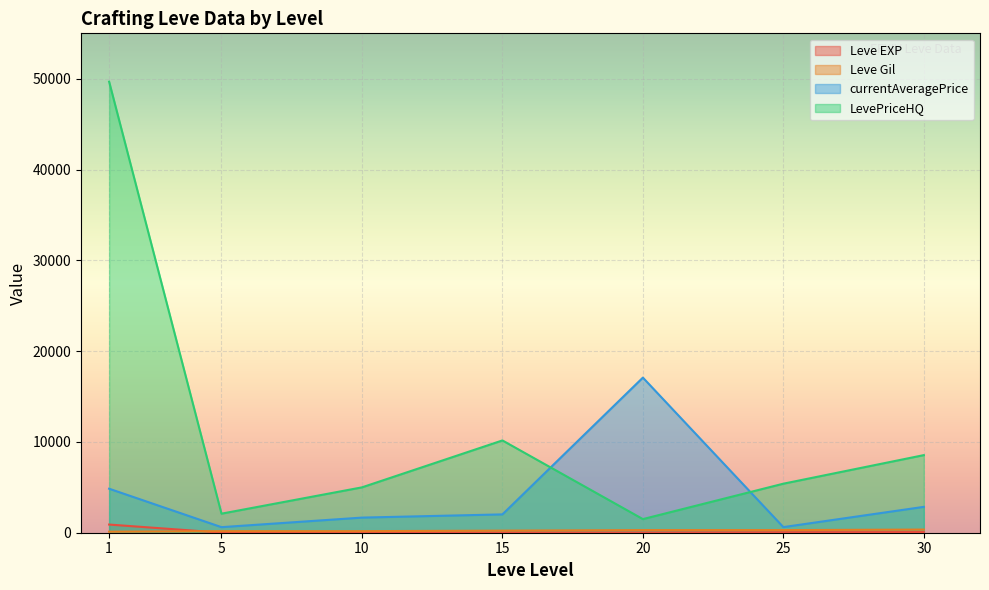

Reading left to right, extract all data points from this chart.

Leve EXP: 900	6	10	19	22	55	72
Leve Gil: 113	173	173	230	288	288	347
currentAveragePrice: 4847	613	1665	2019	17083	618	2849
LevePriceHQ: 49673	2099	4996	10164	1500	5400	8547